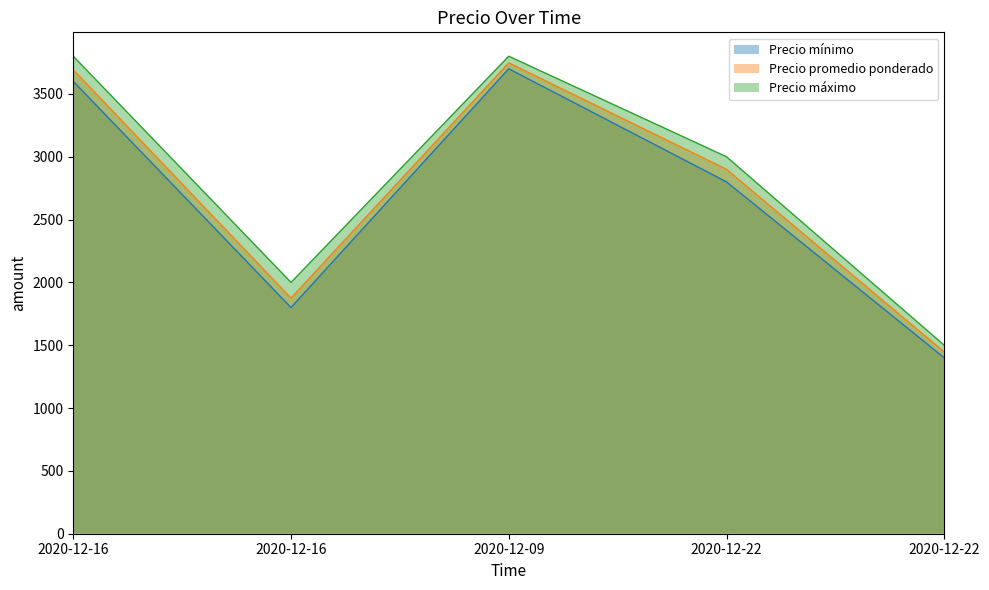

Reading right to left, extract all data points from this chart.

Precio mínimo: 1400	2800	3700	1800	3600
Precio promedio ponderado: 1446	2900	3747	1875	3692
Precio máximo: 1500	3000	3800	2000	3800